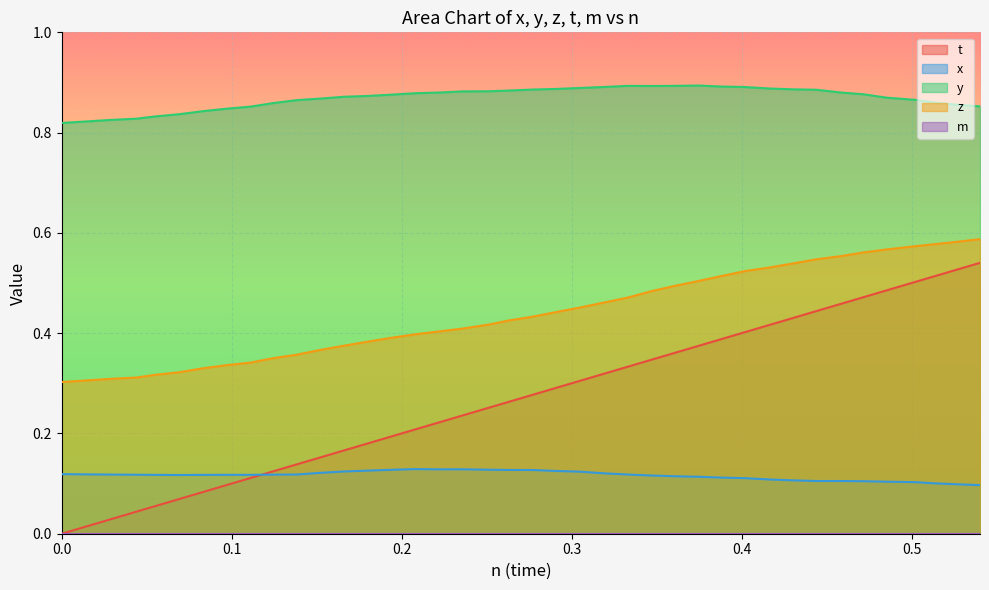

What is the value of the y point at the 33rd from the left?

0.9